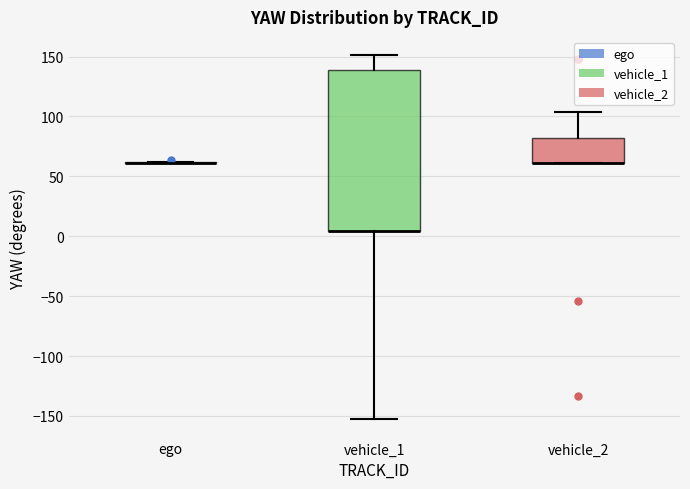

Reading left to right, read every box against the y-axis: the position of its median line, the range the box covers, and the ends of its whiskers. The values are not printed on the chart, so give them approximately, as read against the axis.

ego: box collapsed to a line at 60, whiskers 60 to 60
vehicle_1: median 5 (drawn on the box's lower edge), box 5 to 140, whiskers -155 to 150
vehicle_2: median 60 (drawn on the box's lower edge), box 60 to 80, whiskers 60 to 105